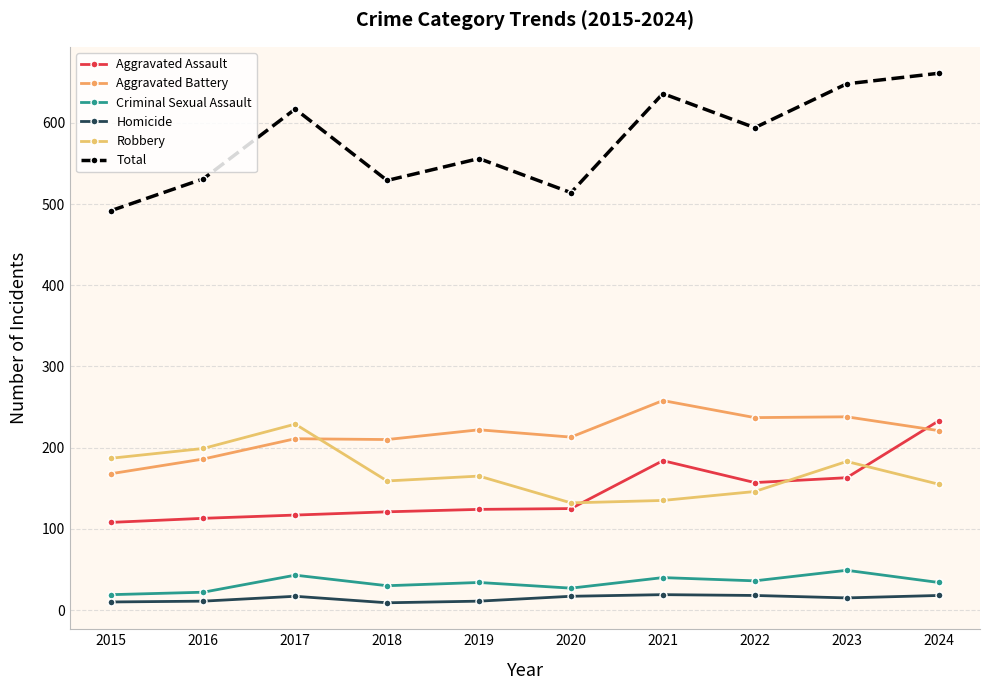

What is the difference between the Homicide values at 2016 and 2023?

4